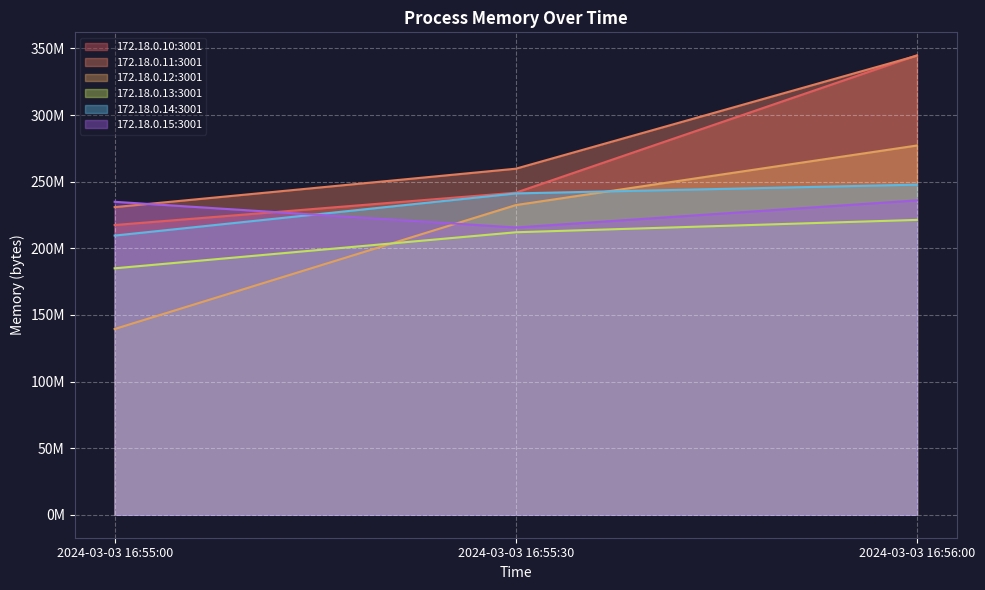

List the labels in order of Process Memory - 172.18.0.13:3001 value, largest first.

2024-03-03 16:56:00, 2024-03-03 16:55:30, 2024-03-03 16:55:00